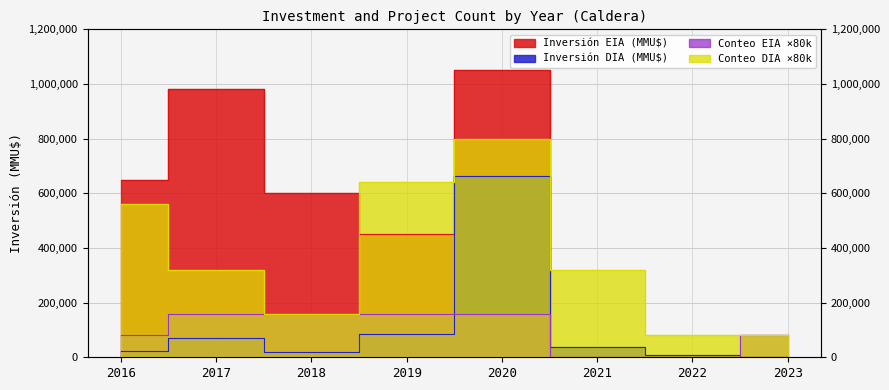

How many lines are shown in the chart?

4